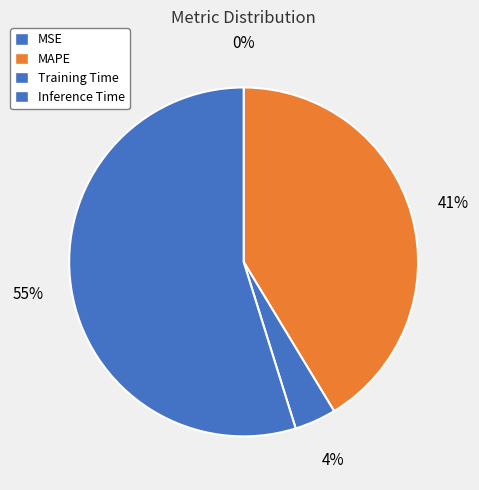

Which category has the biggest portion of the pie?

Inference Time